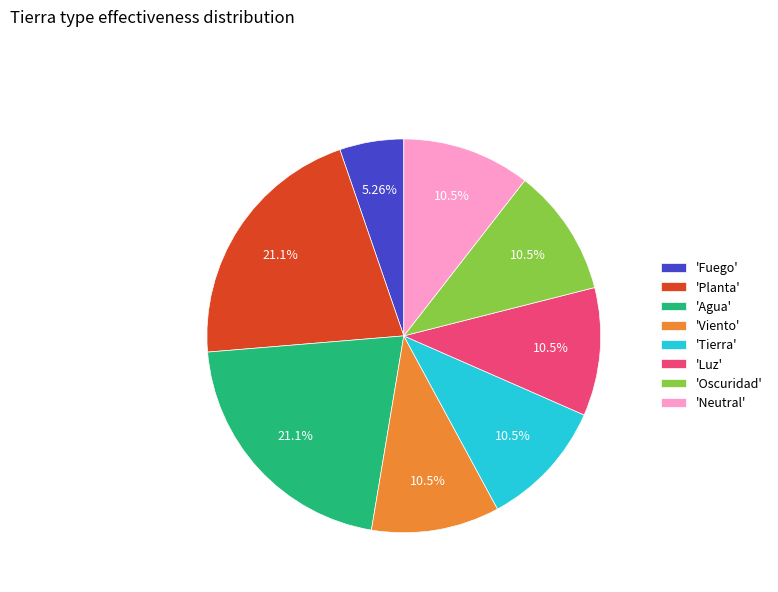

To the nearest percent, what is the difference between the largest and smallest slice percentages?

16%